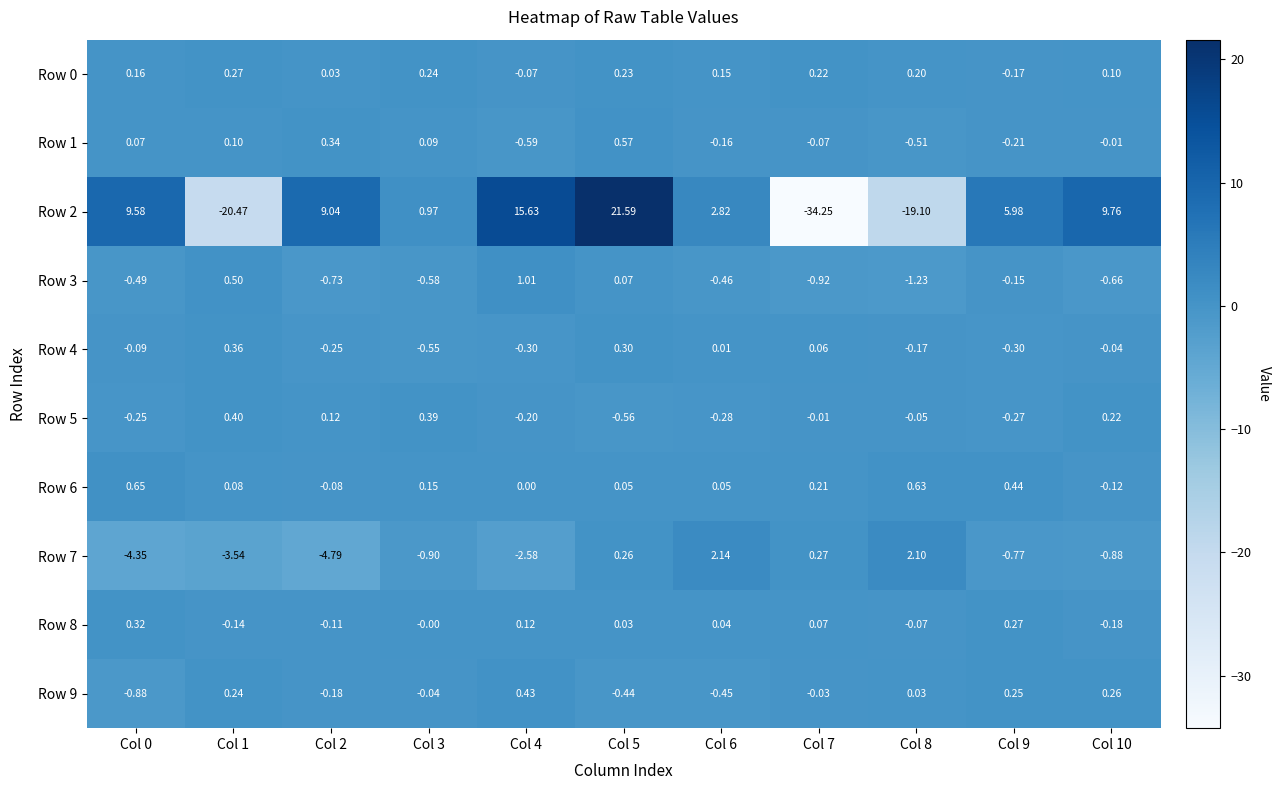

How many distinct data groups are displayed?

10